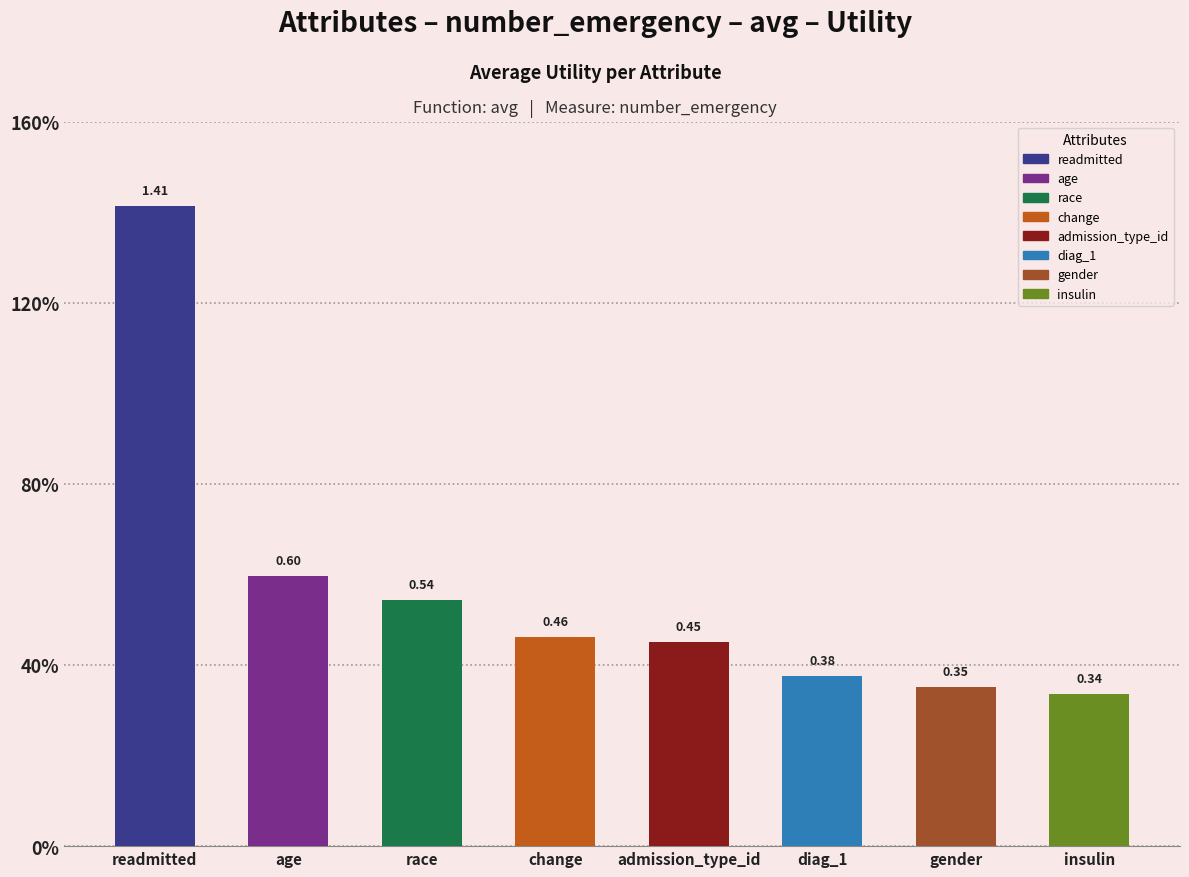

What value does the data have at change?

0.5